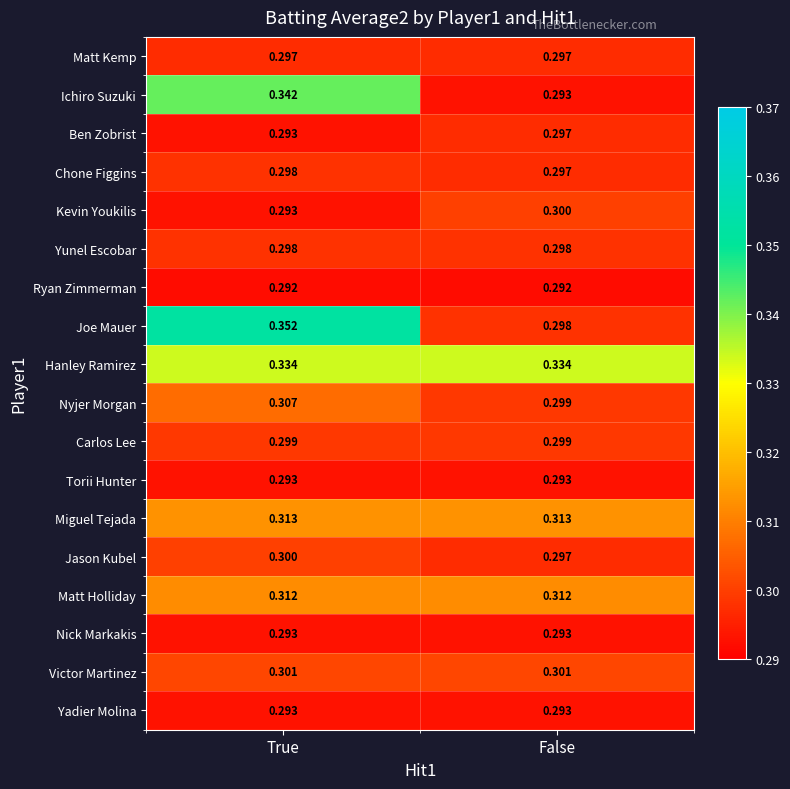

At which category is the sum across all series the highest?

True